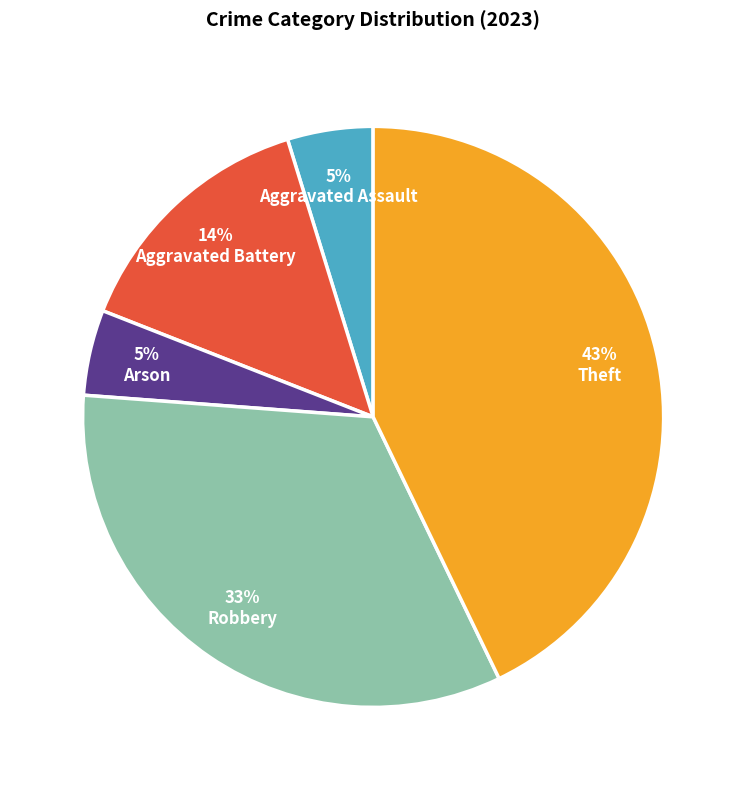

Count the number of slices in the pie.

5